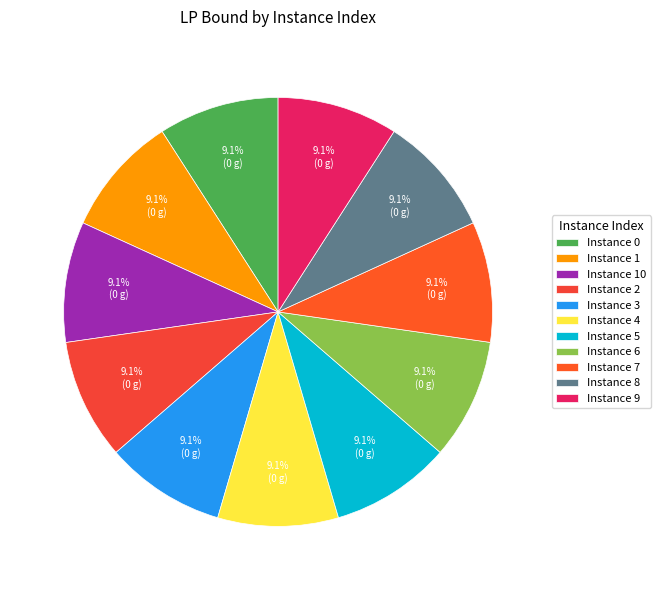

Which slice is the smallest?

3